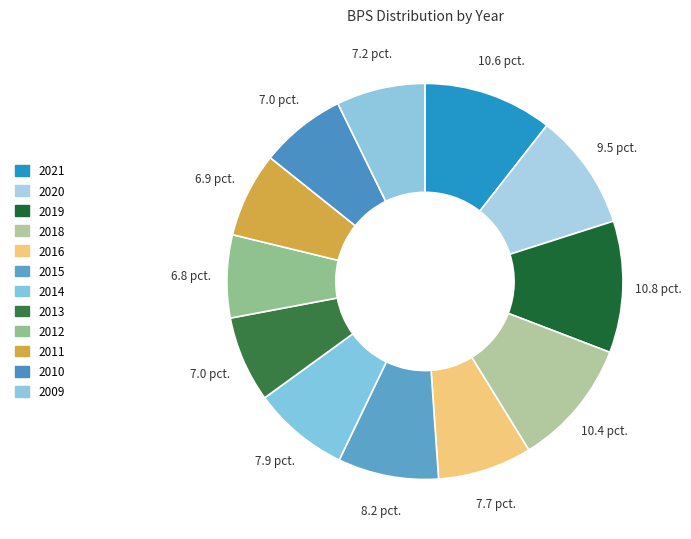

Count the number of slices in the pie.

12